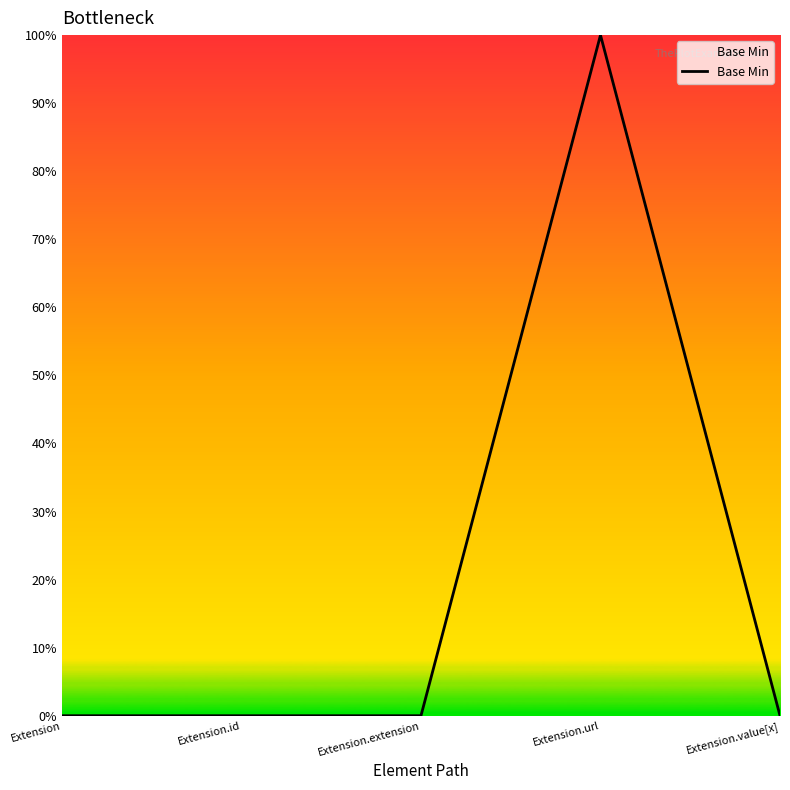

What is the label of the 4th point from the left?

Extension.url